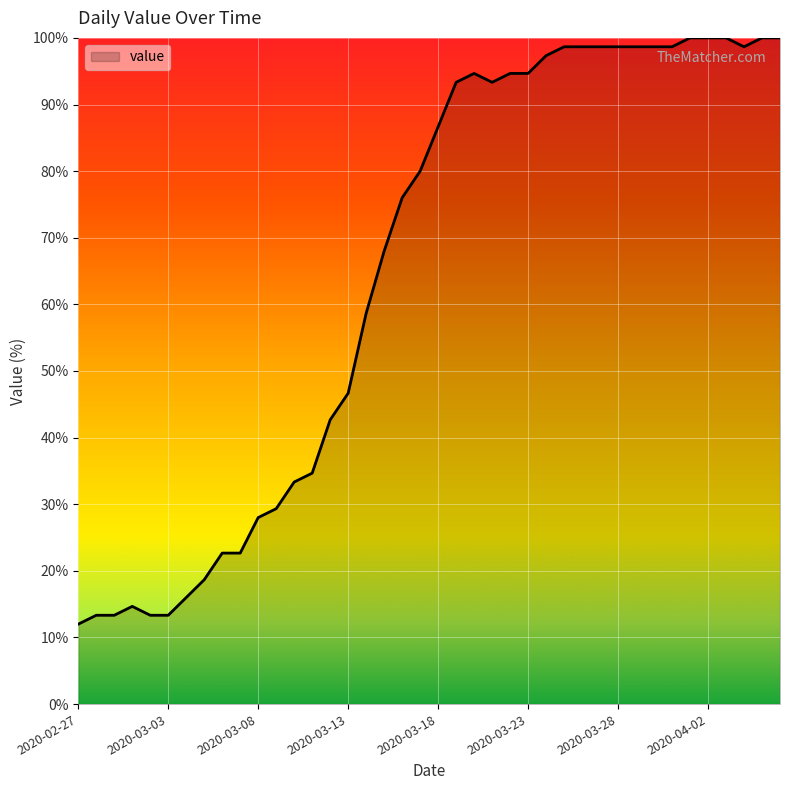

What is the greatest value displayed?

100.0